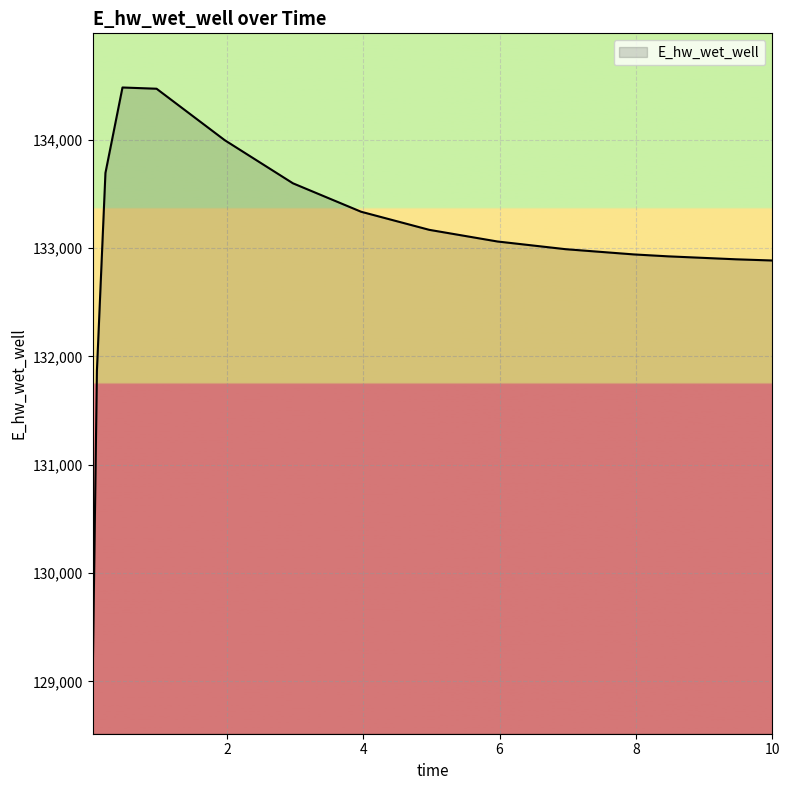

What is the difference between the maximum and minimum values?

5466.1